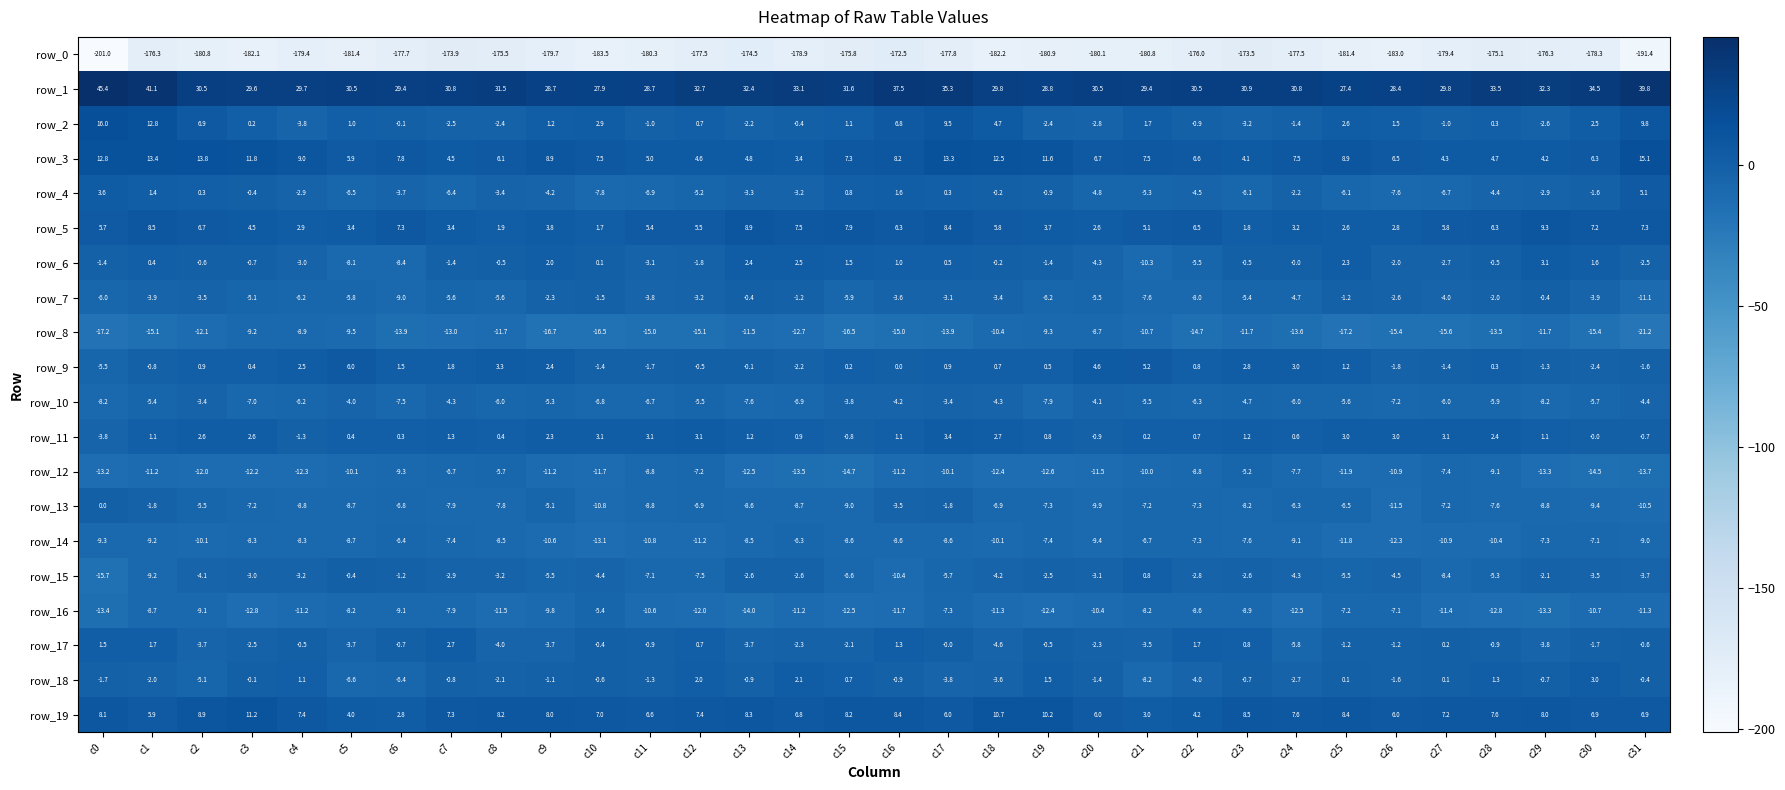

What is the sum of all row_10 values?

-184.0